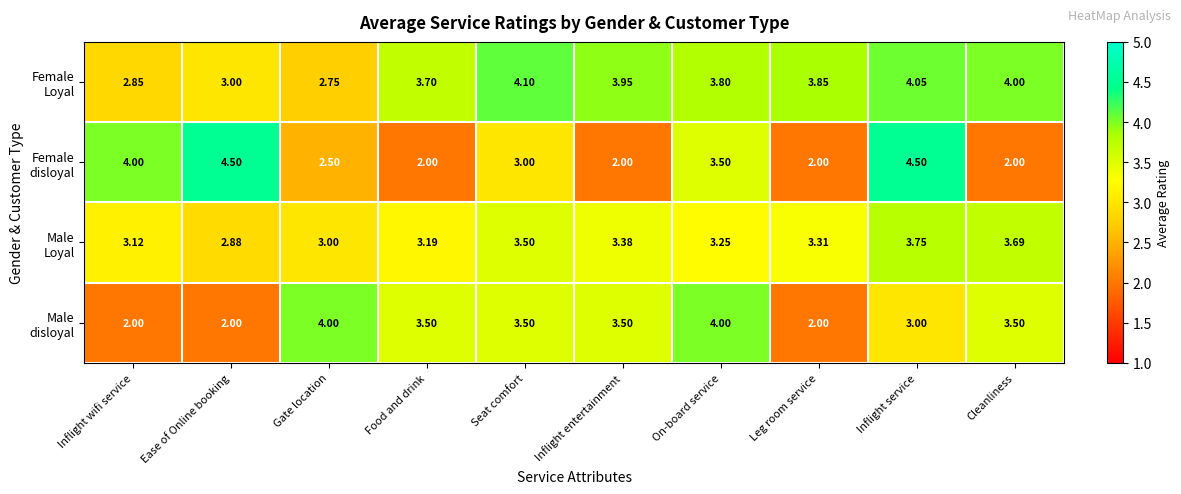

At which category is the sum across all series the highest?

Inflight service